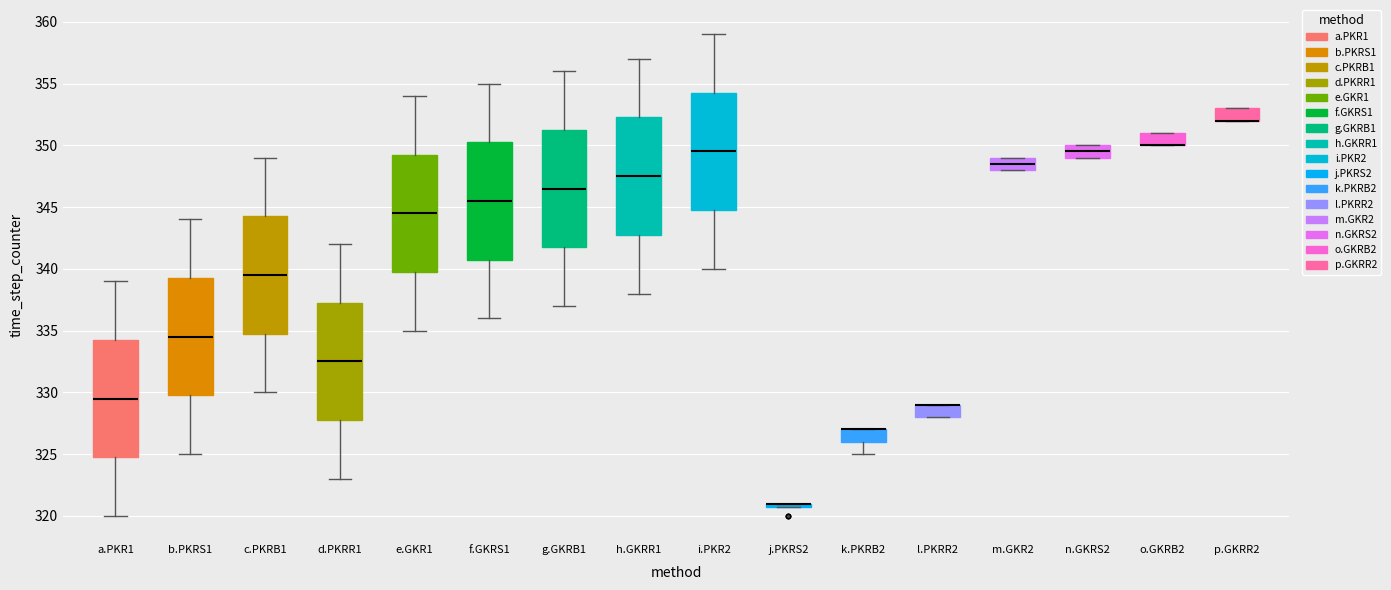

Reading left to right, read every box against the y-axis: the position of its median line, the range the box covers, and the ends of its whiskers. The values are not printed on the chart, so give them approximately, as read against the axis.

a.PKR1: median 329.5, box 325.0 to 334.5, whiskers 320.0 to 339.0
b.PKRS1: median 334.5, box 330.0 to 339.5, whiskers 325.0 to 344.0
c.PKRB1: median 339.5, box 335.0 to 344.5, whiskers 330.0 to 349.0
d.PKRR1: median 332.5, box 328.0 to 337.5, whiskers 323.0 to 342.0
e.GKR1: median 344.5, box 340.0 to 349.5, whiskers 335.0 to 354.0
f.GKRS1: median 345.5, box 341.0 to 350.5, whiskers 336.0 to 355.0
g.GKRB1: median 346.5, box 342.0 to 351.5, whiskers 337.0 to 356.0
h.GKRR1: median 347.5, box 343.0 to 352.5, whiskers 338.0 to 357.0
i.PKR2: median 349.5, box 345.0 to 354.5, whiskers 340.0 to 359.0
j.PKRS2: box collapsed to a line at 321.0, whiskers 321.0 to 321.0
k.PKRB2: median 327.0 (drawn on the box's upper edge), box 326.0 to 327.0, whiskers 325.0 to 327.0
l.PKRR2: median 329.0 (drawn on the box's upper edge), box 328.0 to 329.0, whiskers 328.0 to 329.0
m.GKR2: median 348.5, box 348.0 to 349.0, whiskers 348.0 to 349.0
n.GKRS2: median 349.5, box 349.0 to 350.0, whiskers 349.0 to 350.0
o.GKRB2: median 350.0 (drawn on the box's lower edge), box 350.0 to 351.0, whiskers 350.0 to 351.0
p.GKRR2: median 352.0 (drawn on the box's lower edge), box 352.0 to 353.0, whiskers 352.0 to 353.0